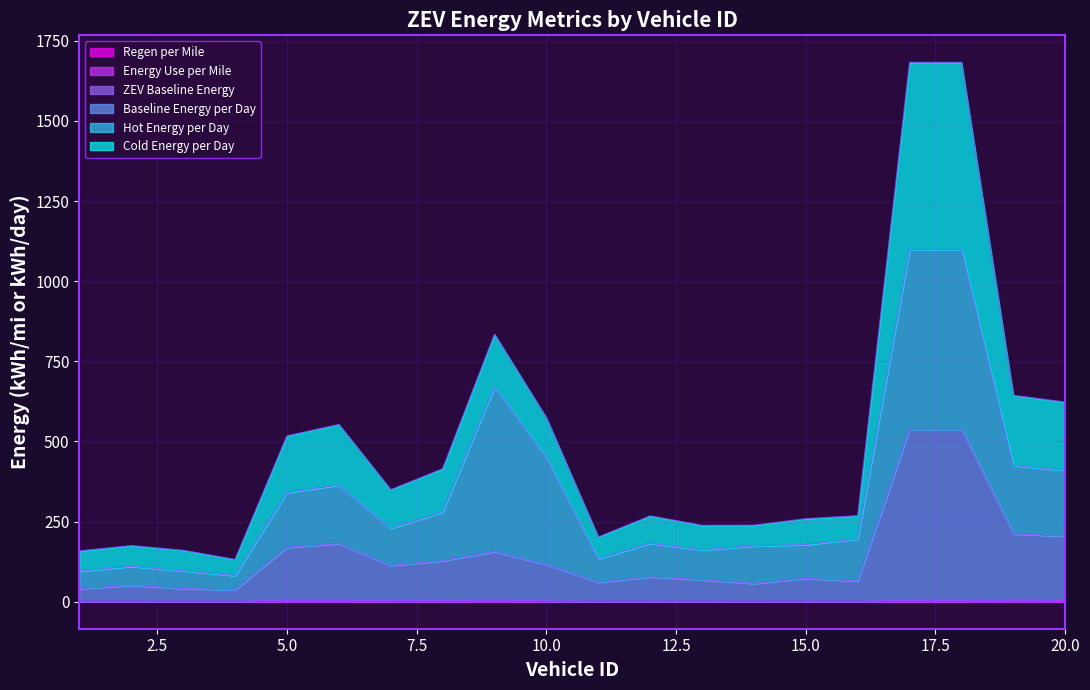

True or false: Energy Use per Mile and ZEV Baseline Energy cross at least once.

False